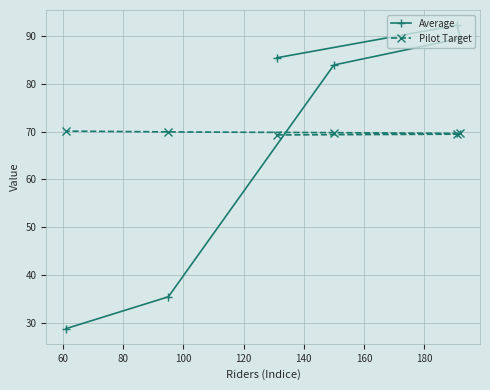

What is the value of the Average point at the 3rd from the left?

85.4